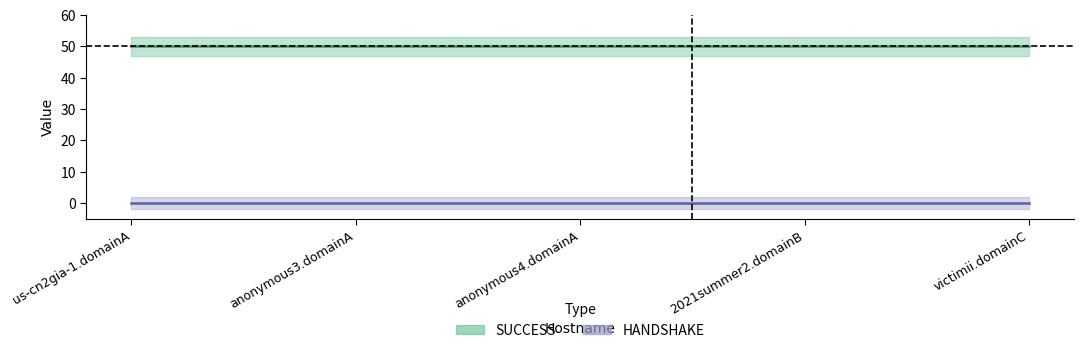

Reading left to right, list all the values displayed in this chart.

SUCCESS: us-cn2gia-1.domainA=50	anonymous3.domainA=50	anonymous4.domainA=50	2021summer2.domainB=50	victimii.domainC=50
HANDSHAKE: us-cn2gia-1.domainA=0	anonymous3.domainA=0	anonymous4.domainA=0	2021summer2.domainB=0	victimii.domainC=0